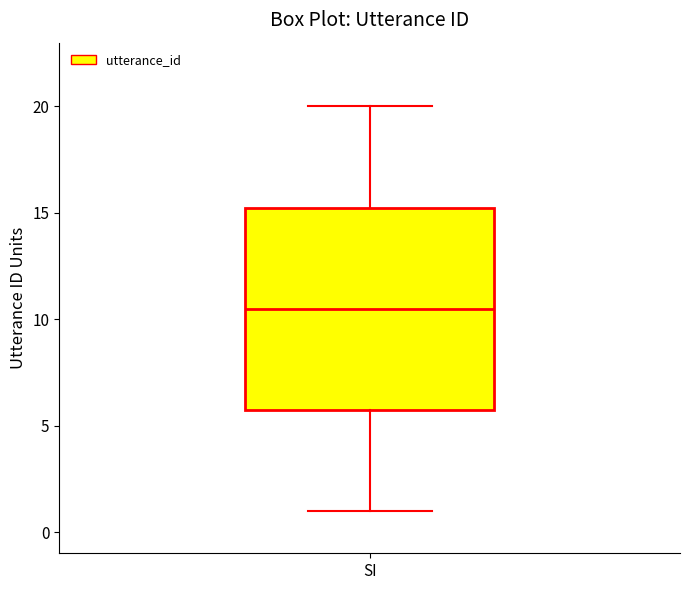

Where is the upper edge of the box for SI on the y-axis? The values are not printed on the chart, so give them approximately, as read against the axis.

15.5